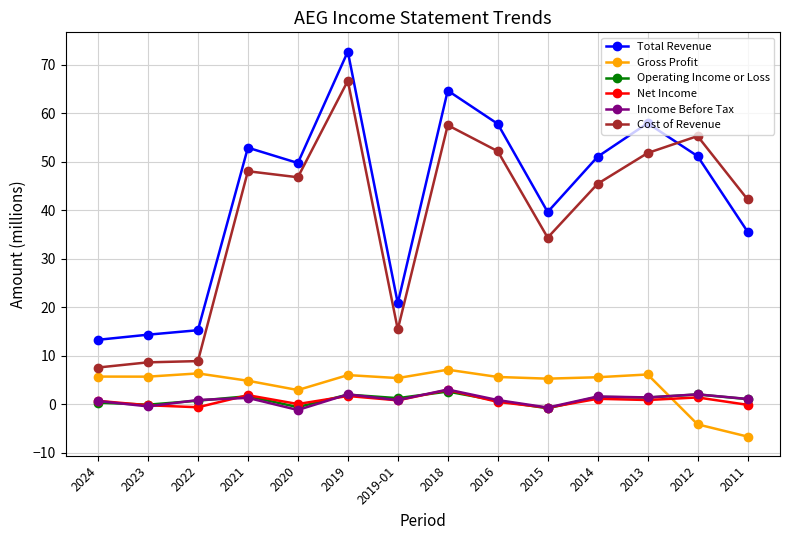

True or false: Net Income and Cost of Revenue cross at least once.

False